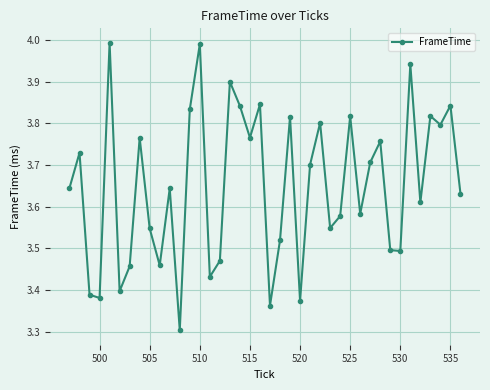

What is the difference between the maximum and minimum values?

0.7